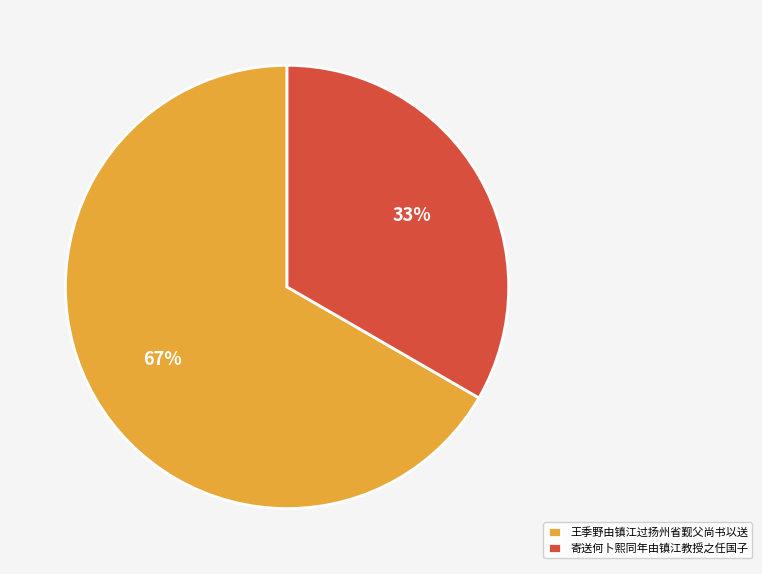

To the nearest percent, what is the combined percentage of 寄送何卜熙同年由镇江教授之任国子 and 王季野由镇江过扬州省觐父尚书以送?

100%